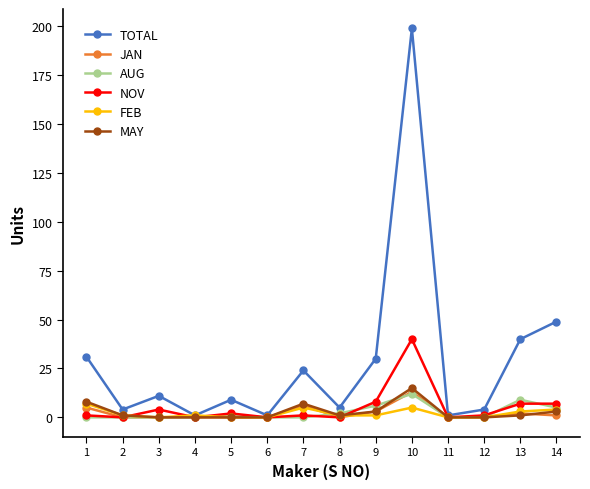

At how many categories does at least one series exceed 171?

1